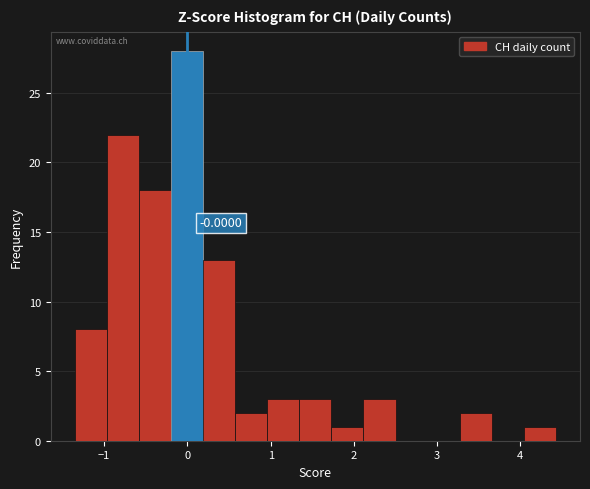

Read against the x-axis, roughly where is the centre of the tallest bar?

0.0